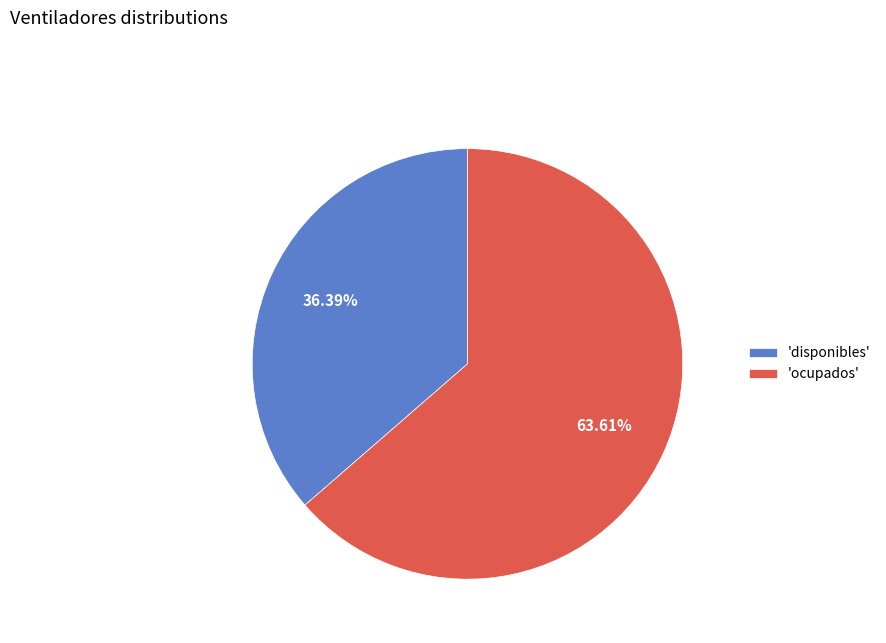

Do 'disponibles' and 'ocupados' together represent more than half of the pie?

Yes